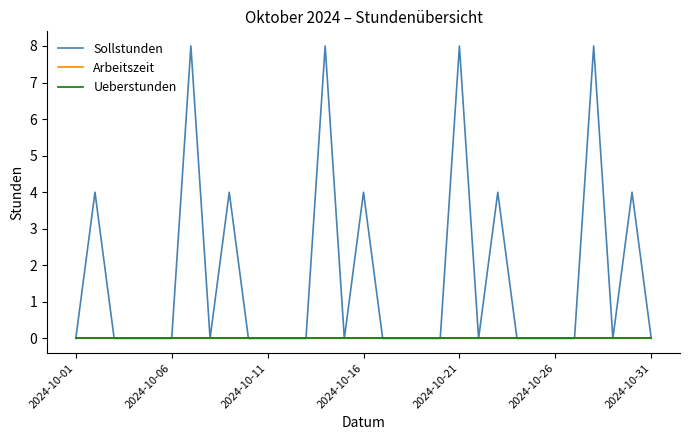

Does the chart have visible grid lines?

No